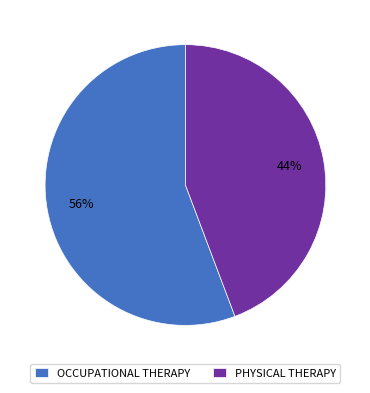

Is there any slice that represents more than half of the pie?

Yes